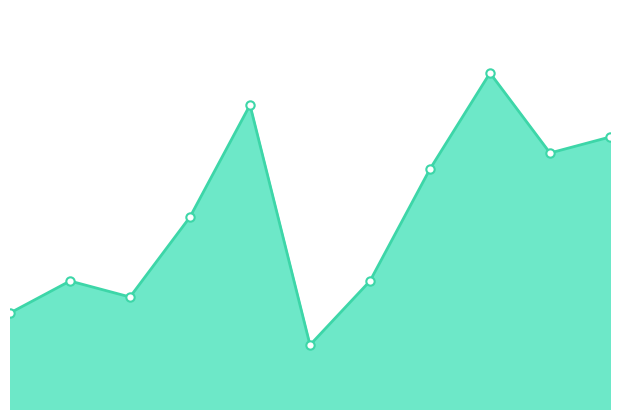

How many lines are shown in the chart?

1